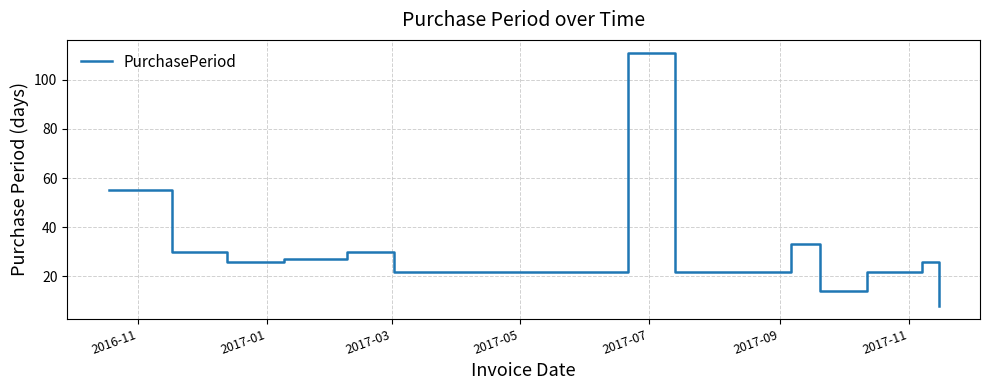

What is the difference between the maximum and minimum values?

103